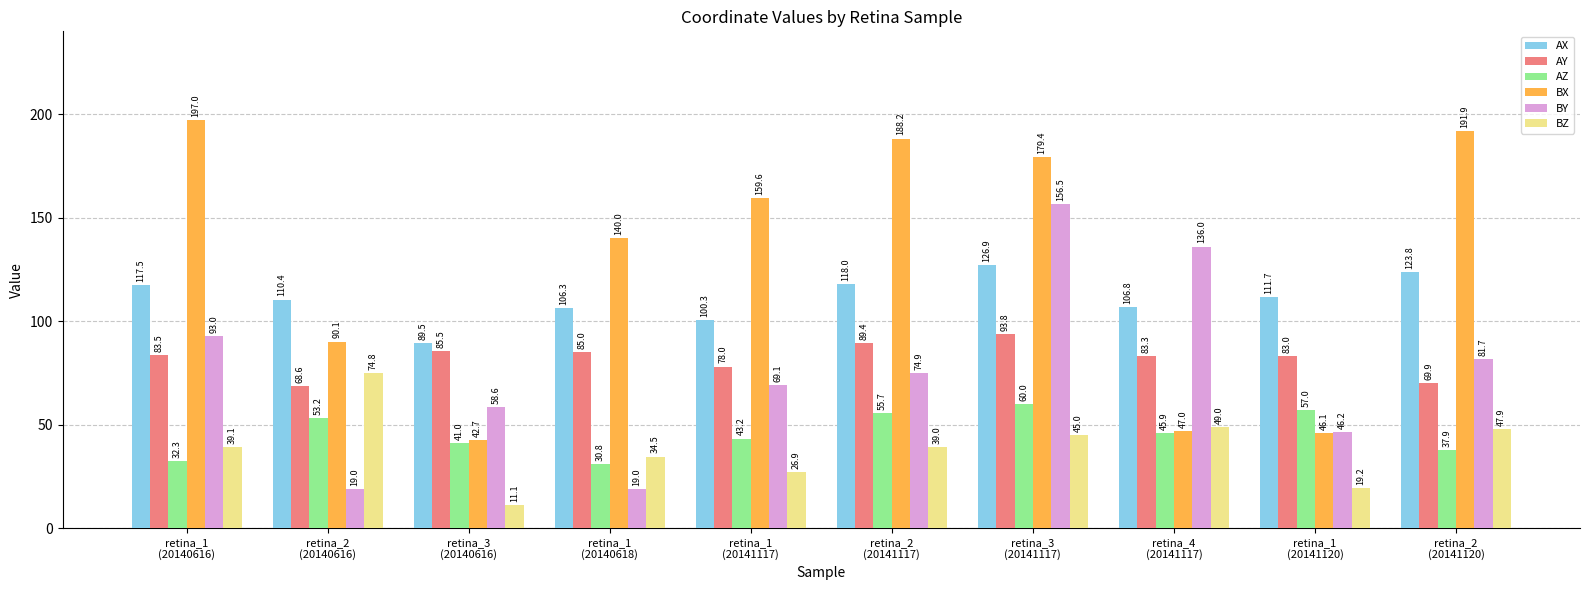

What are all the series names shown in the legend?

AX, AY, AZ, BX, BY, BZ